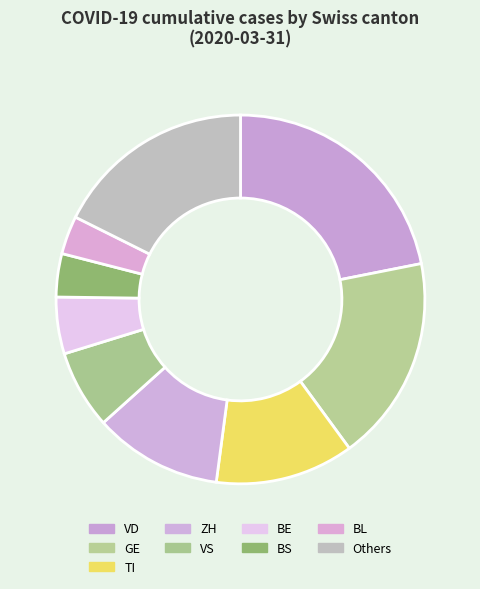

What is the ratio of the value at ZH to the value at VS?

1.6